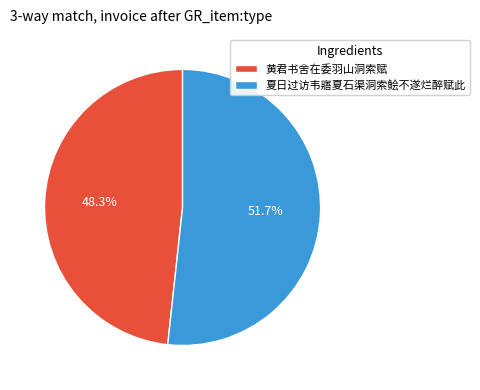

What is the majority slice?

夏日过访韦寤夏石渠洞索鲙不遂烂醉赋此